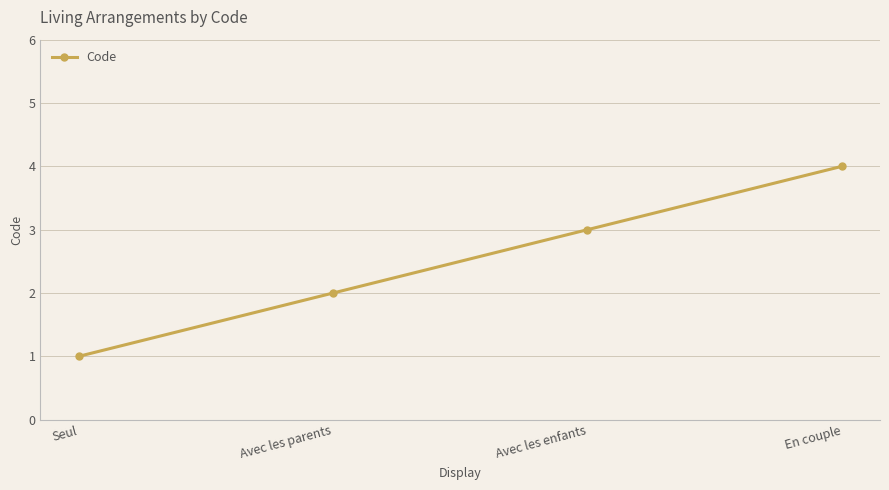

How many data points are less than 3?

2